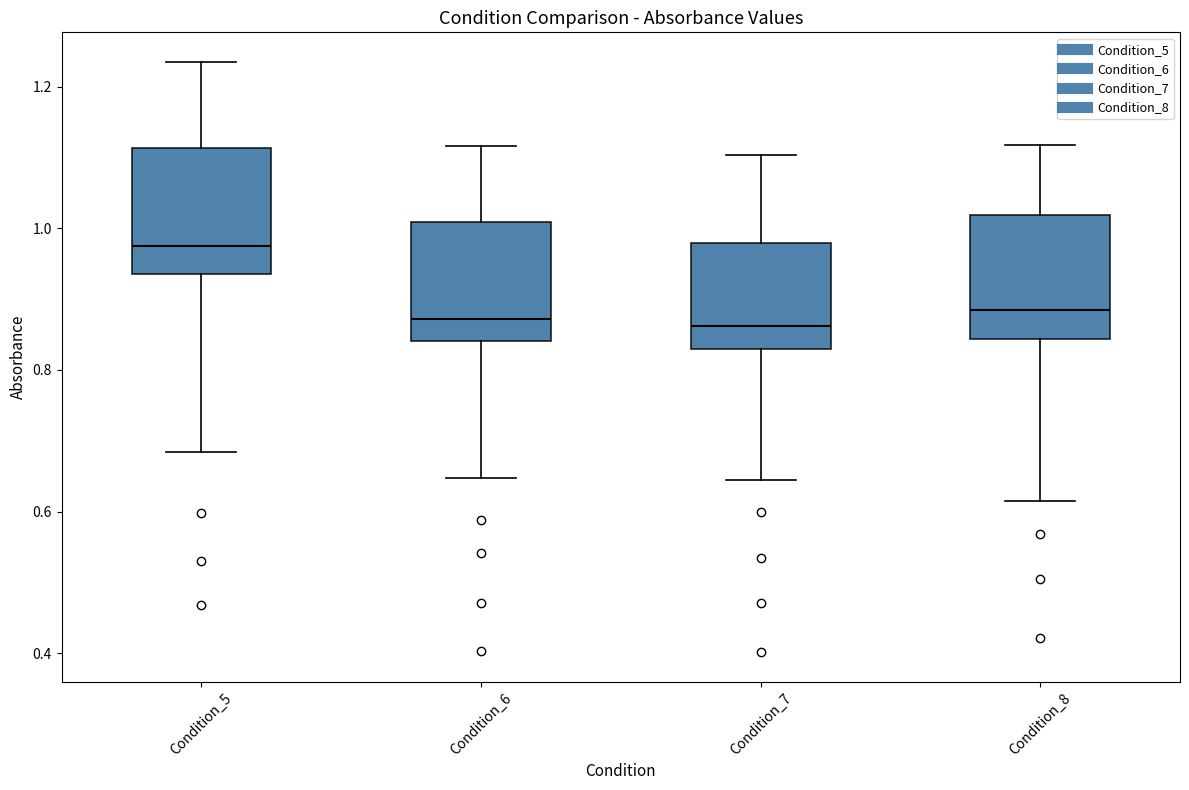

Where does the median line of the box for Condition_8 sit on the y-axis? The values are not printed on the chart, so give them approximately, as read against the axis.

0.88